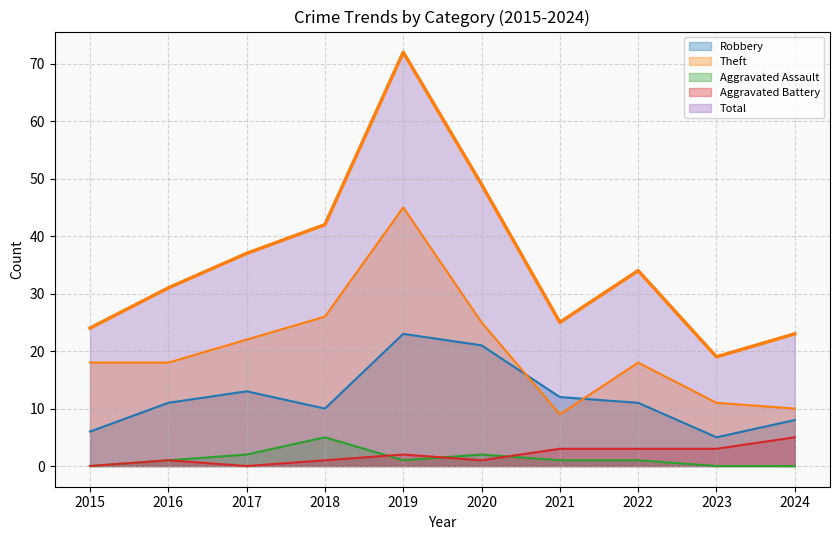

Reading left to right, what are all the values shown in this chart?

Robbery: 6	11	13	10	23	21	12	11	5	8
Theft: 18	18	22	26	45	25	9	18	11	10
Aggravated Assault: 0	1	2	5	1	2	1	1	0	0
Aggravated Battery: 0	1	0	1	2	1	3	3	3	5
Total: 24	31	37	42	72	49	25	34	19	23